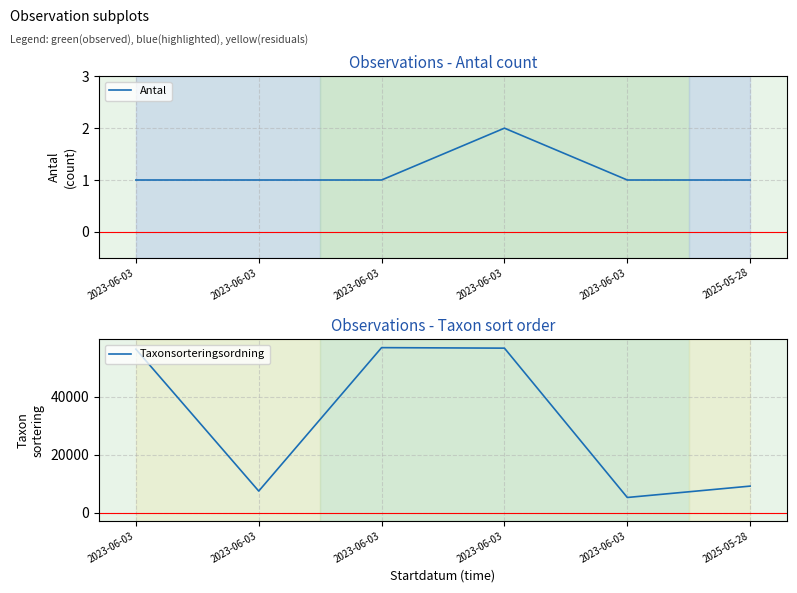

Reading left to right, list all the values displayed in this chart.

Antal: 1	1	1	2	1	1
Taxonsorteringsordning: 56538	7437	57064	56887	5219	9153